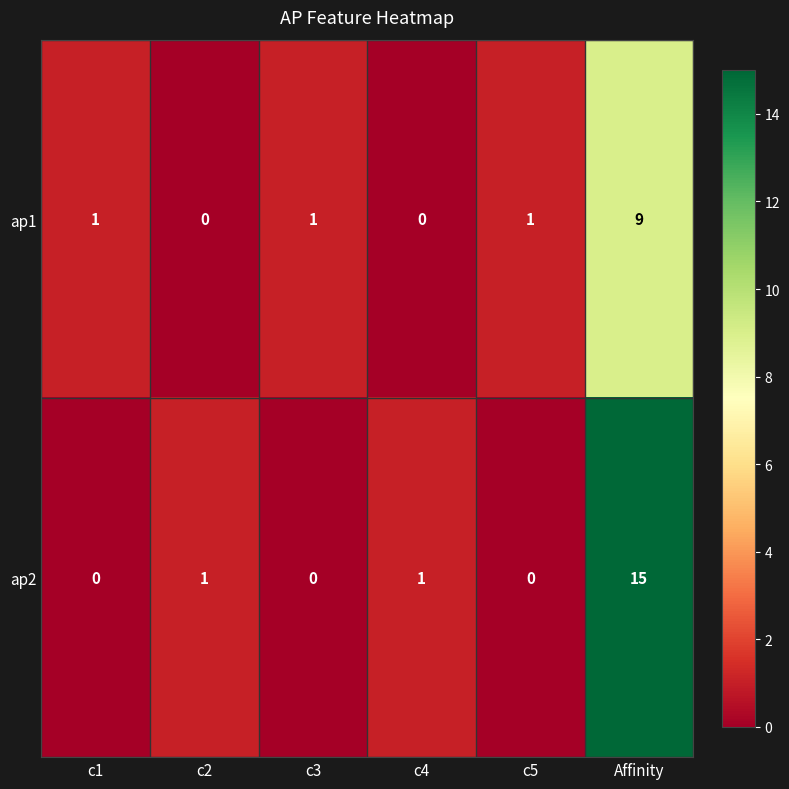

At how many categories does at least one series exceed 2?

1